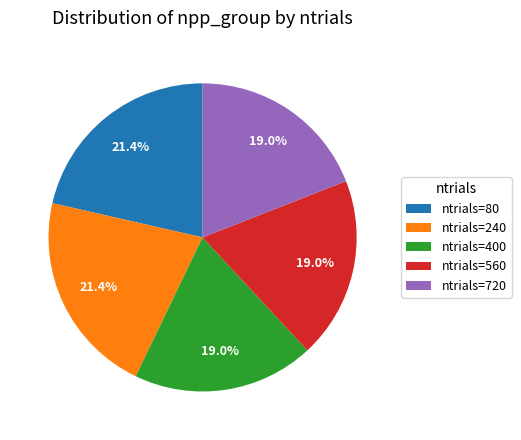

To the nearest percent, what is the difference between the largest and smallest slice percentages?

2%